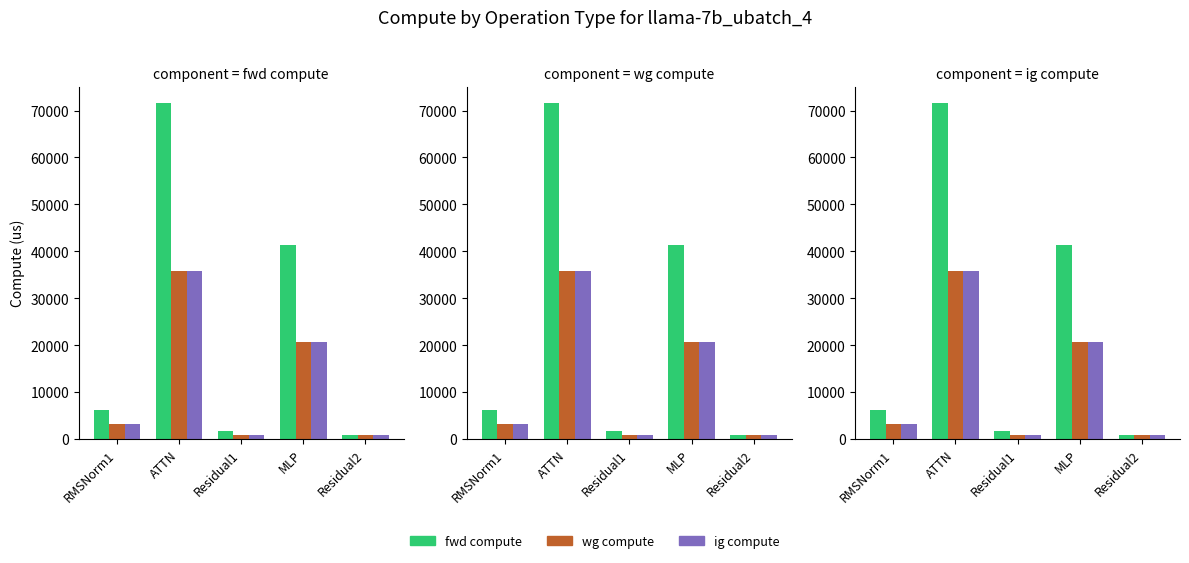

The wg compute series shows 240.2 at Residual2. True or false?

False